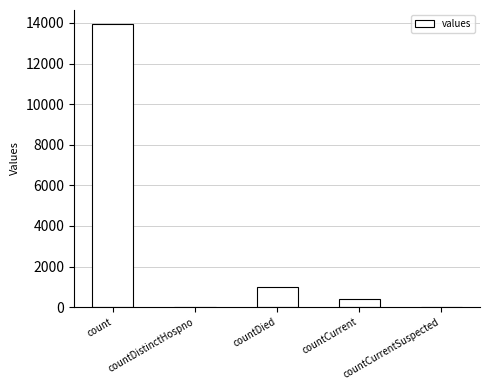

True or false: the data shows 9501 at countCurrentSuspected.

False